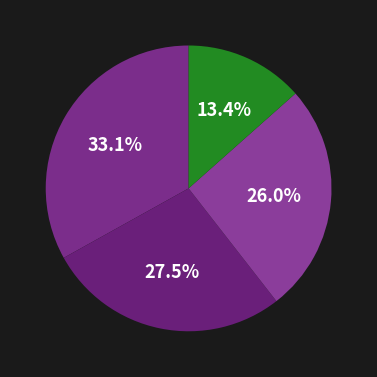

How many segments does this pie chart have?

4